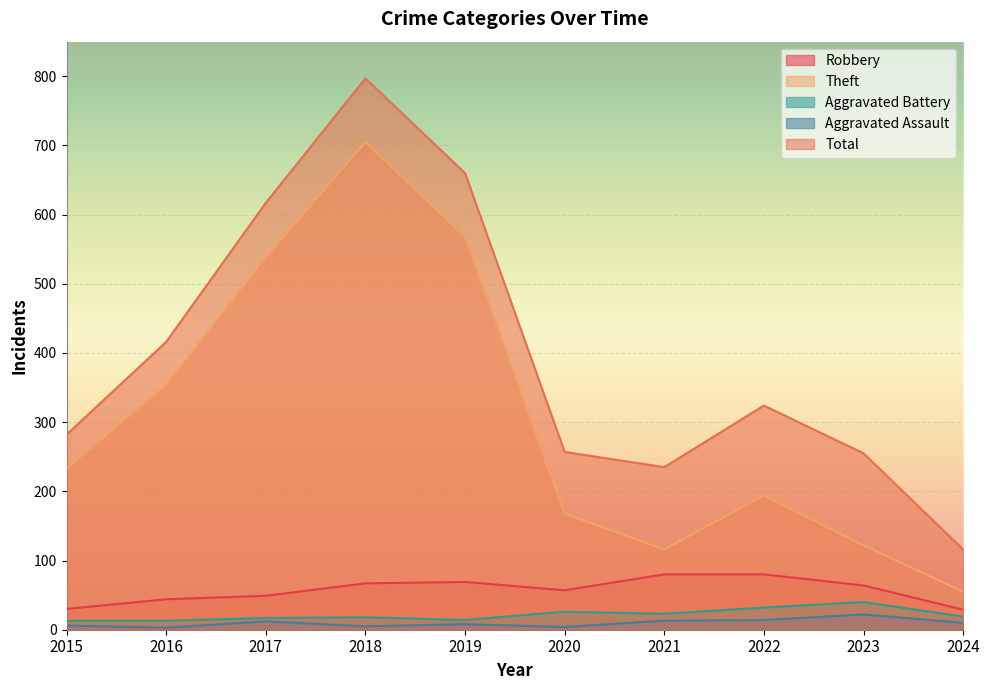

In Aggravated Battery, how many points are higher than both neighbors (excluding endpoints)?

3